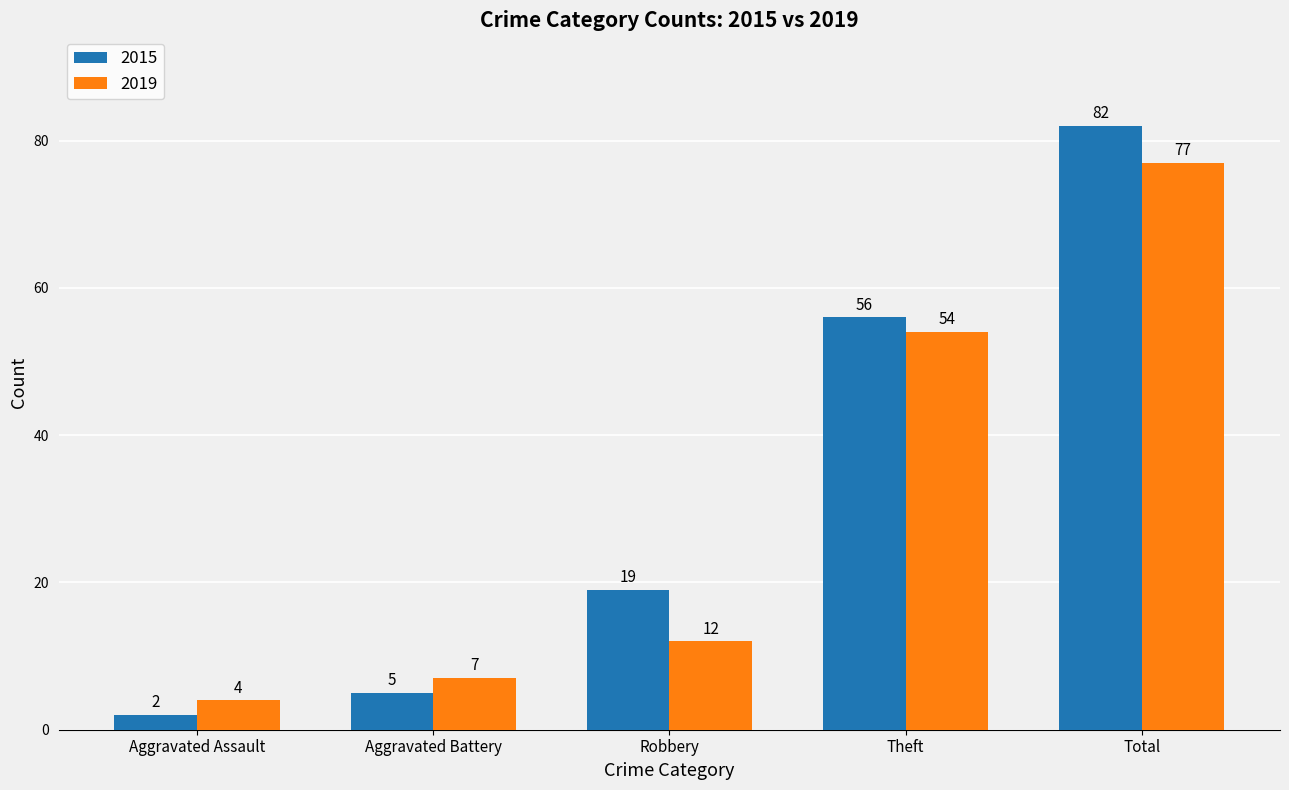

Rank the series at Aggravated Assault from highest to lowest value.

2019, 2015